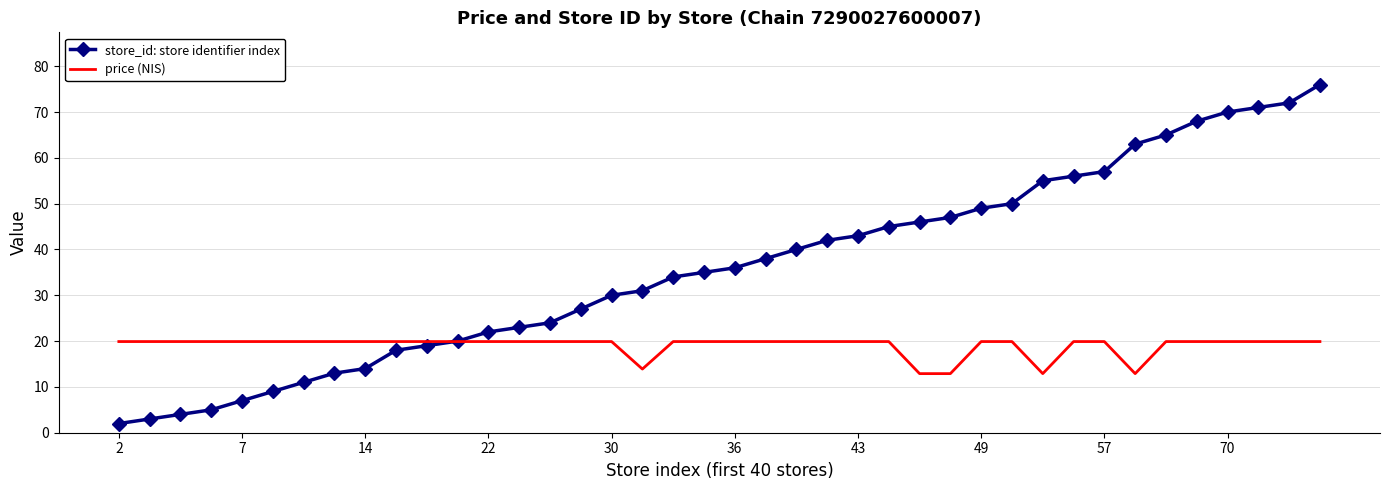

Which series has the widest spread of values?

store_id: store identifier index